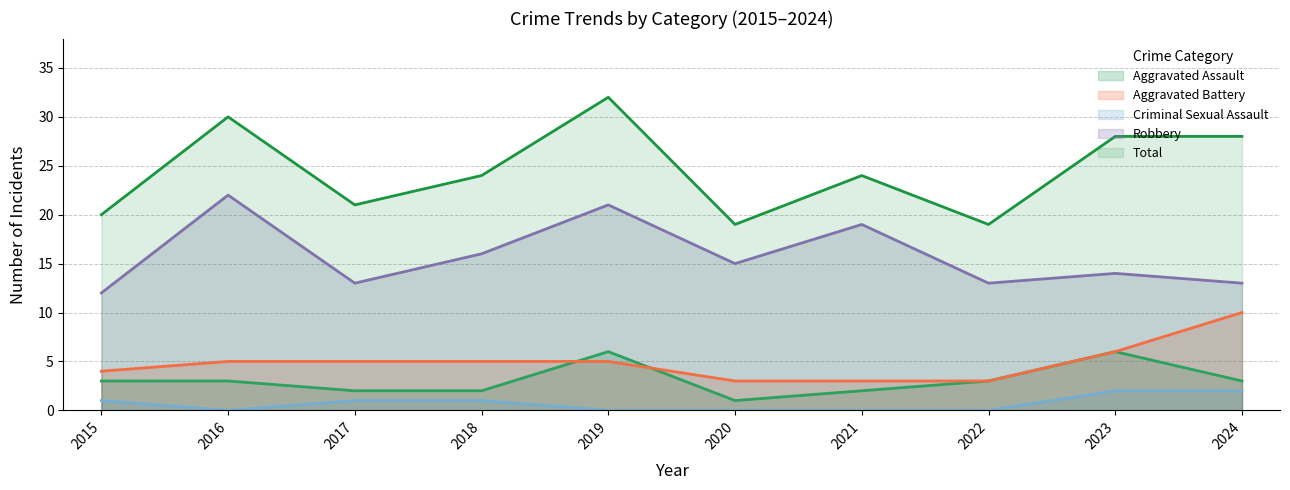

What is the total value across all series at 2016?

60